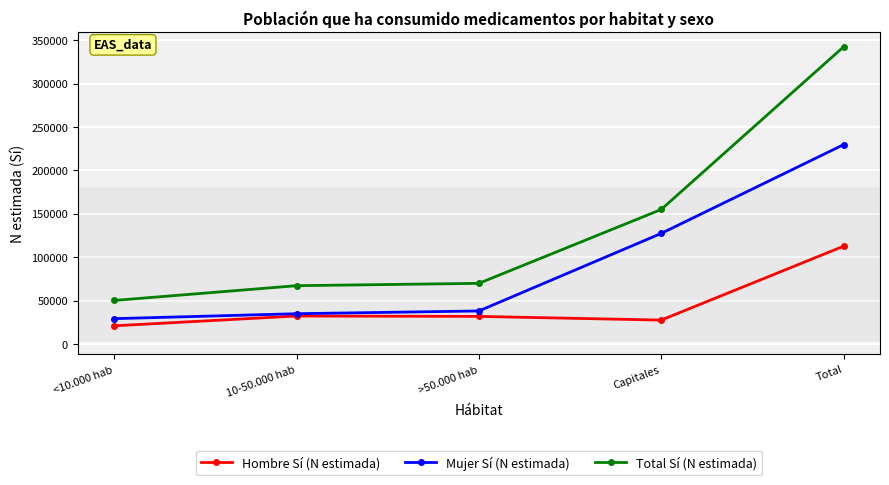

What is the label of the 4th point from the right?

10-50.000 hab